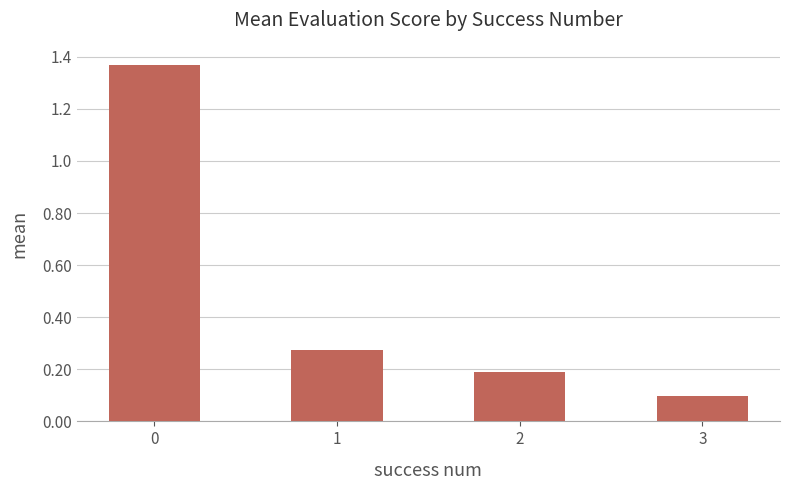

Between 1 and 2, which is larger?

1